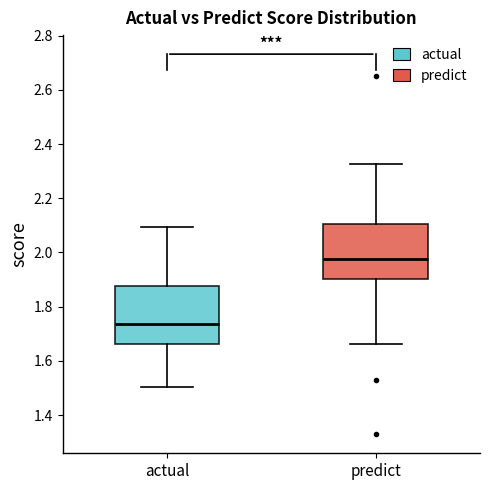

Where is the lower edge of the box for predict on the y-axis? The values are not printed on the chart, so give them approximately, as read against the axis.

1.90